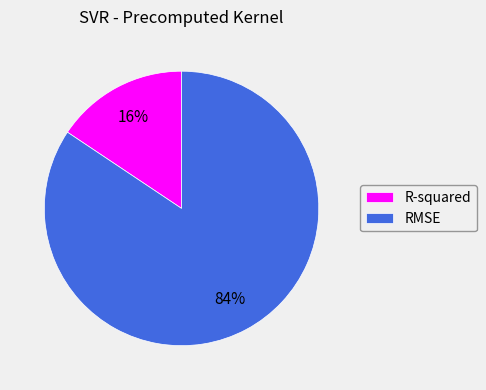

To the nearest percent, what is the average slice percentage?

50%